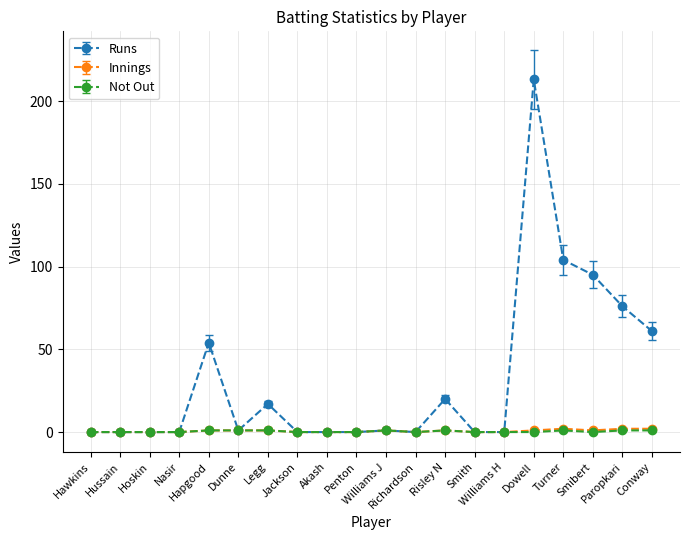

How many Innings values are between 0 and 1?

17